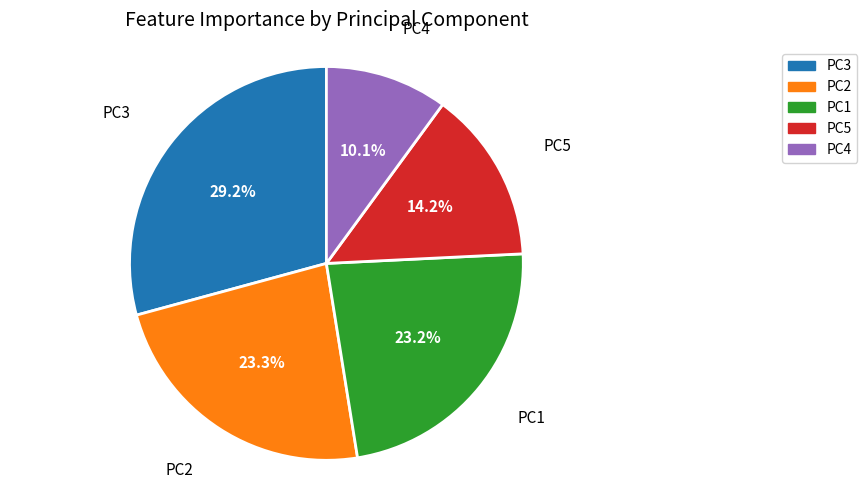

To the nearest percent, what is the average slice percentage?

20%